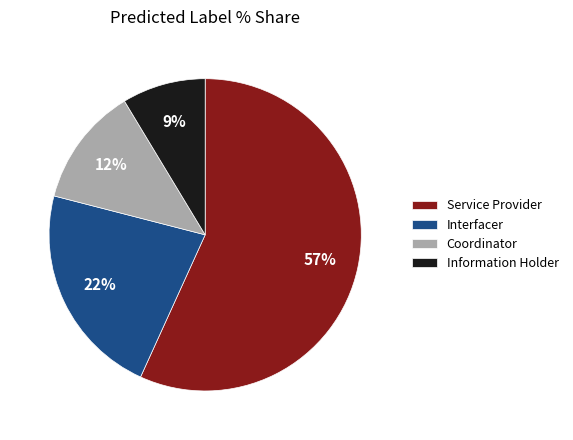

How many slices are in this pie chart?

4